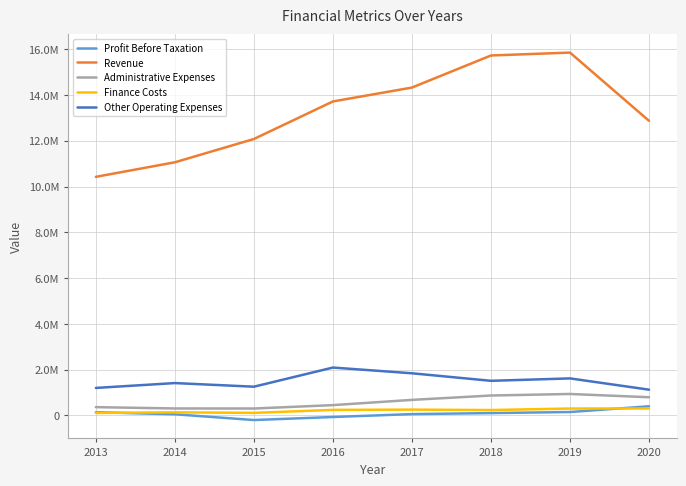

What is the greatest value displayed?

15850864